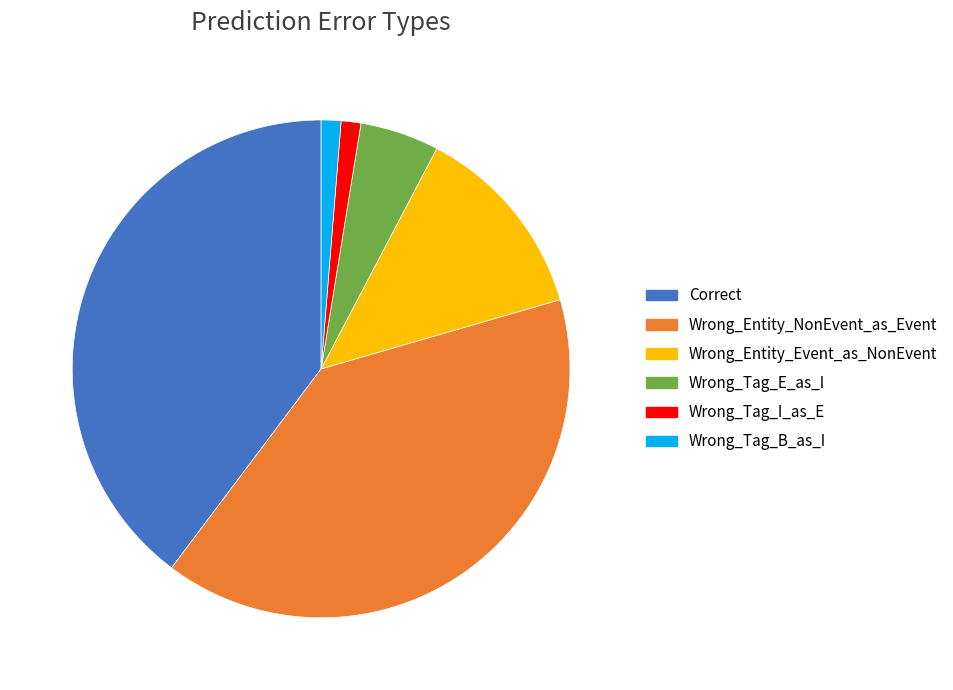

Is it true that Correct is 40% of the pie?

True